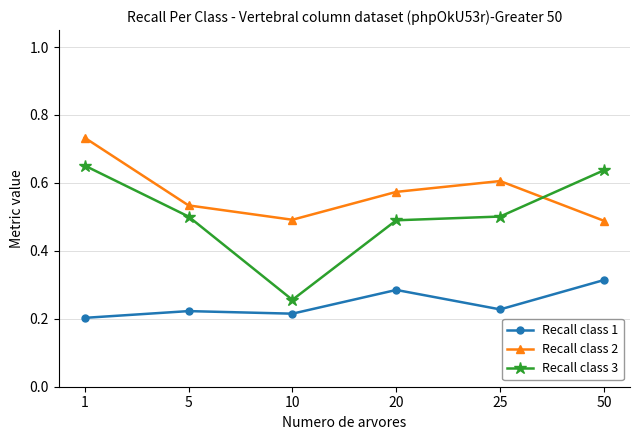

What is the sum of the Recall class 3 values at 25 and 5?

1.0